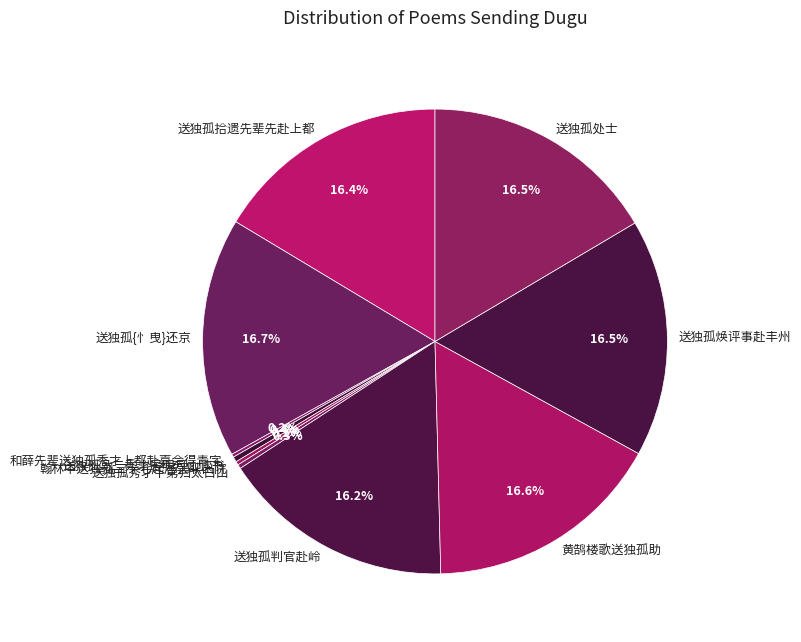

What is the ratio of the value at 送独孤焕评事赴丰州 to the value at 送独孤处士?

1.0